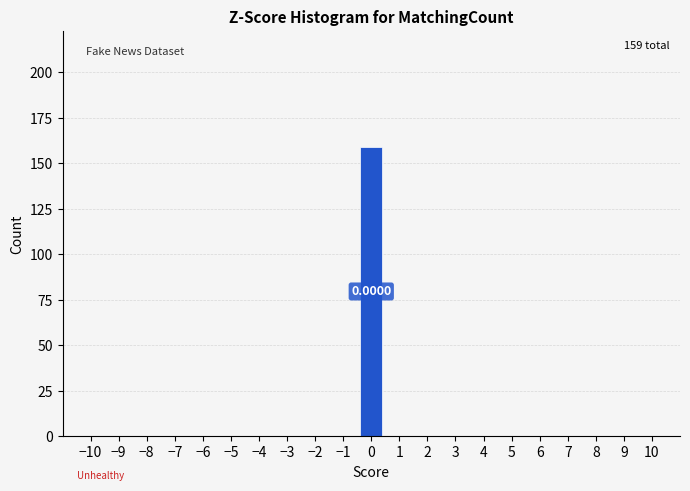

Over which range of the x-axis is the bar tallest?

-0.5 to 0.5